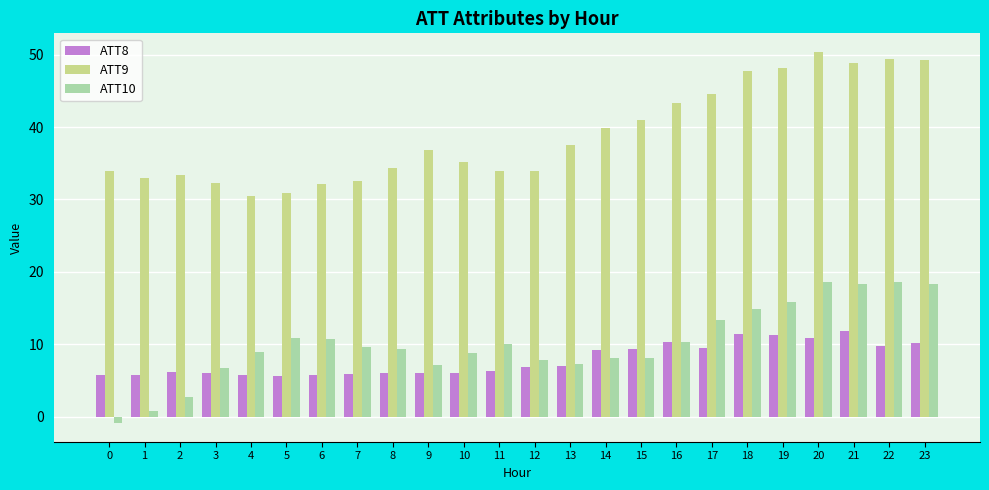

Which label corresponds to the largest value in the chart?

20